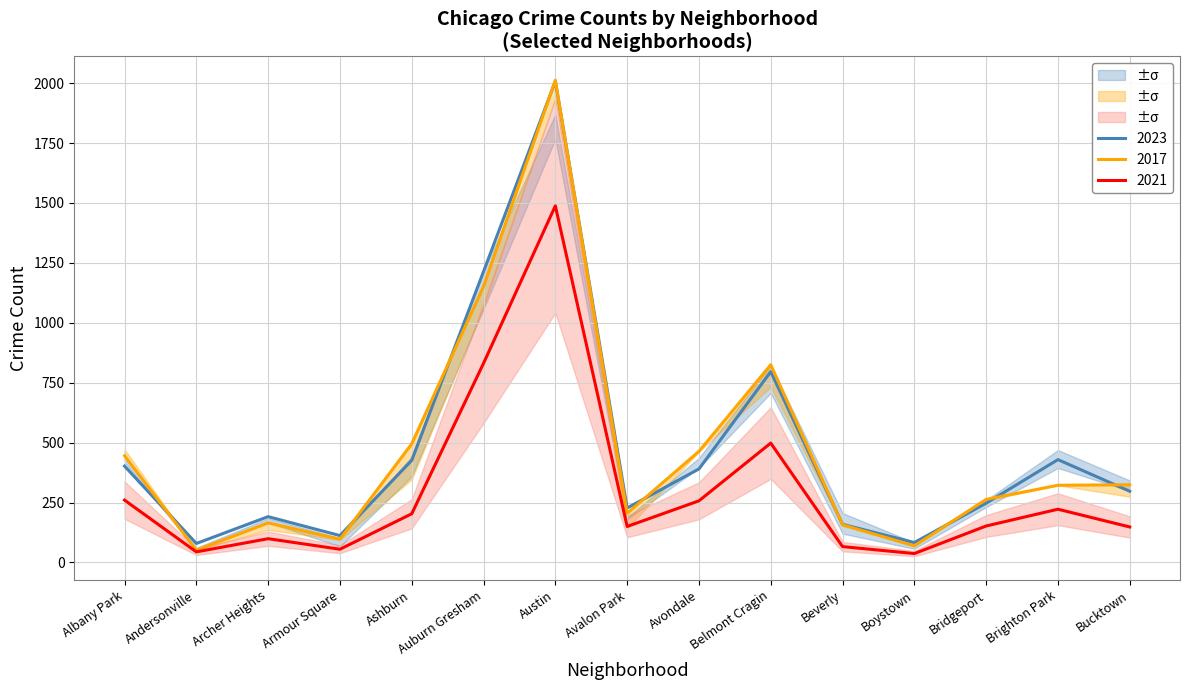

Which has a higher value, Armour Square or Albany Park?

Albany Park